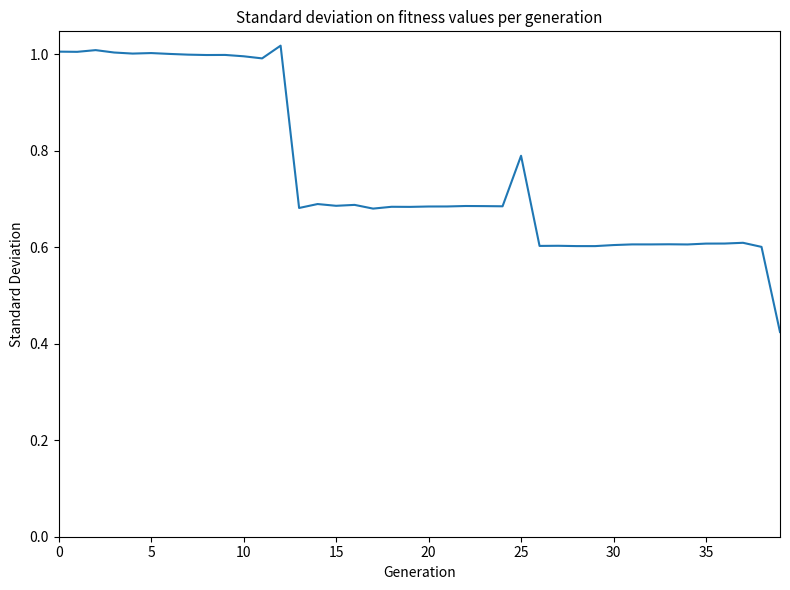

Does the chart have visible grid lines?

No